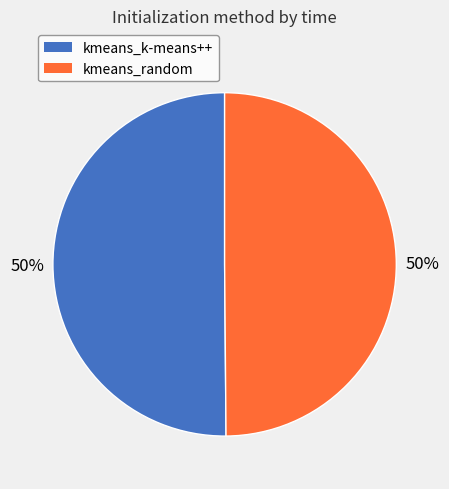

Combined, do kmeans_random and kmeans_k-means++ account for over 50%?

Yes